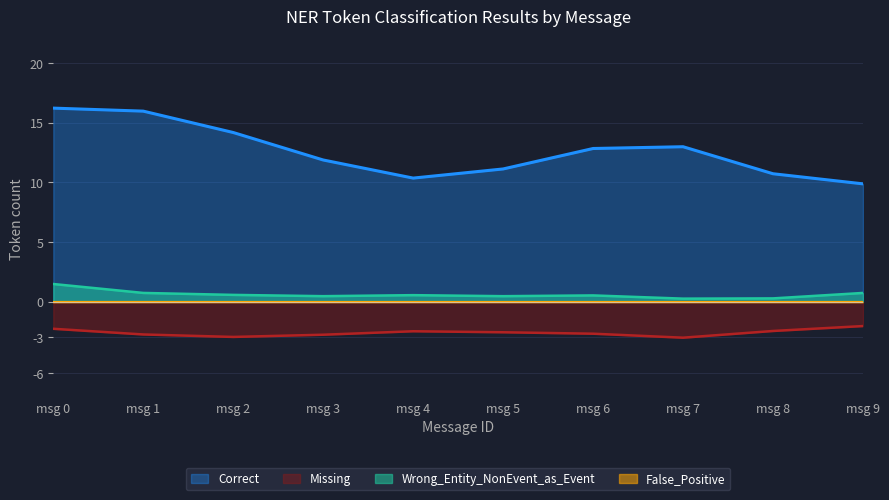

What is the difference between the highest and lowest values at msg 1?

18.7